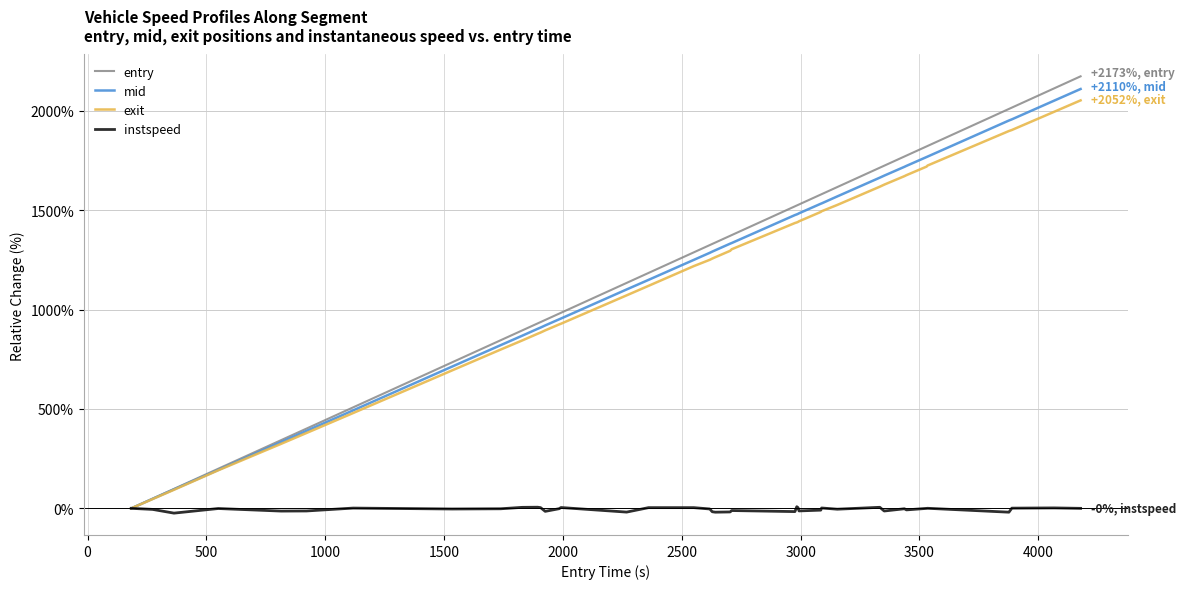

What is the maximum value shown in the chart?

2173.3